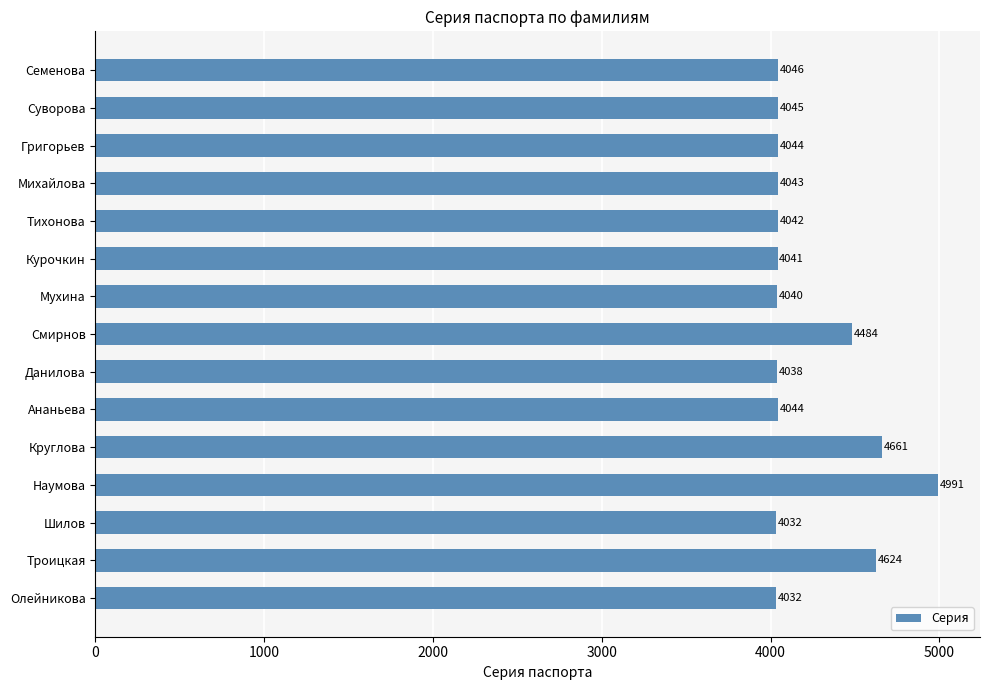

What is the difference between the maximum and minimum values?

959